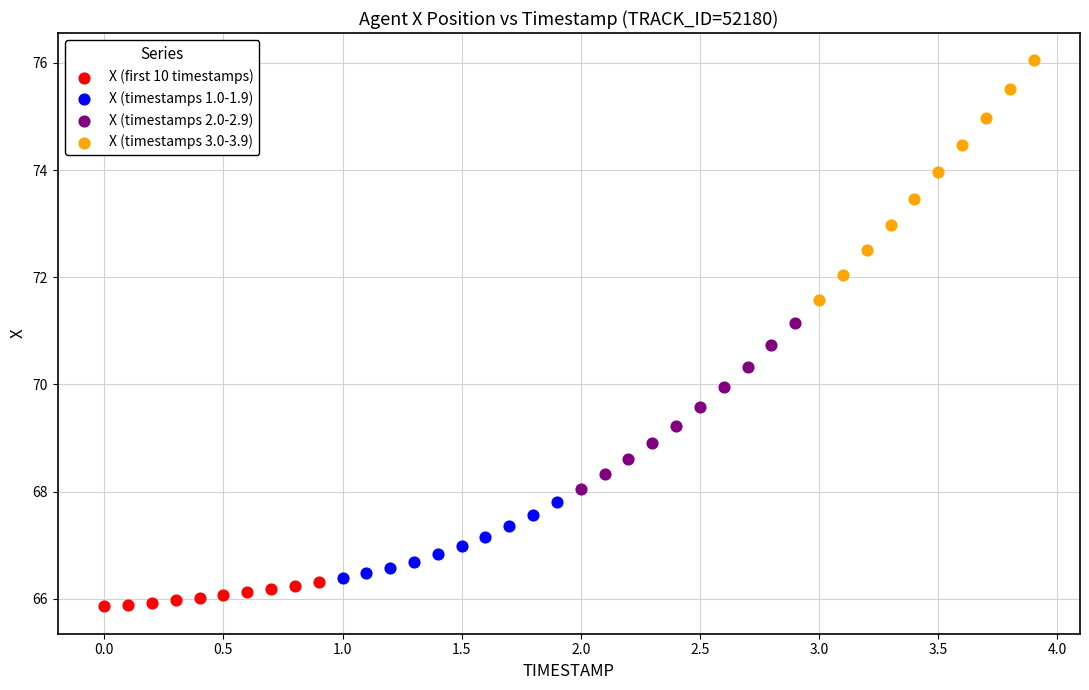

What are all the series names shown in the legend?

X (first 10 timestamps), X (timestamps 1.0-1.9), X (timestamps 2.0-2.9), X (timestamps 3.0-3.9)